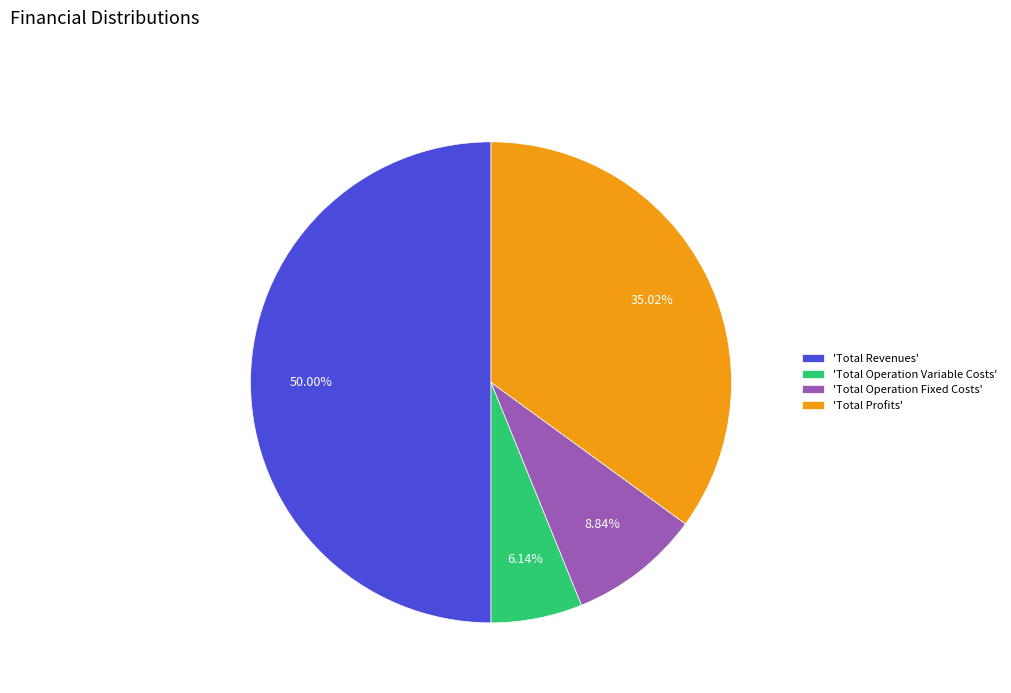

Combined, do 'Total Revenues' and 'Total Operation Fixed Costs' account for over 50%?

Yes